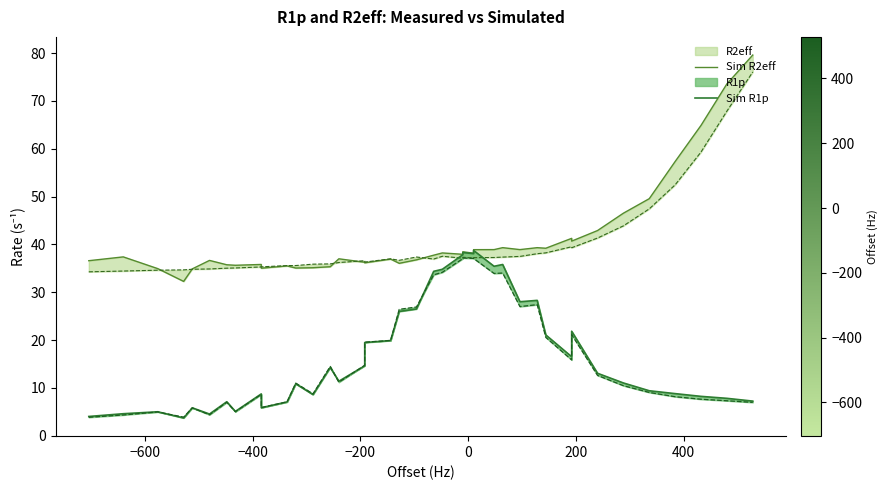

True or false: Sim R1p and Sim R2eff cross at least once.

False